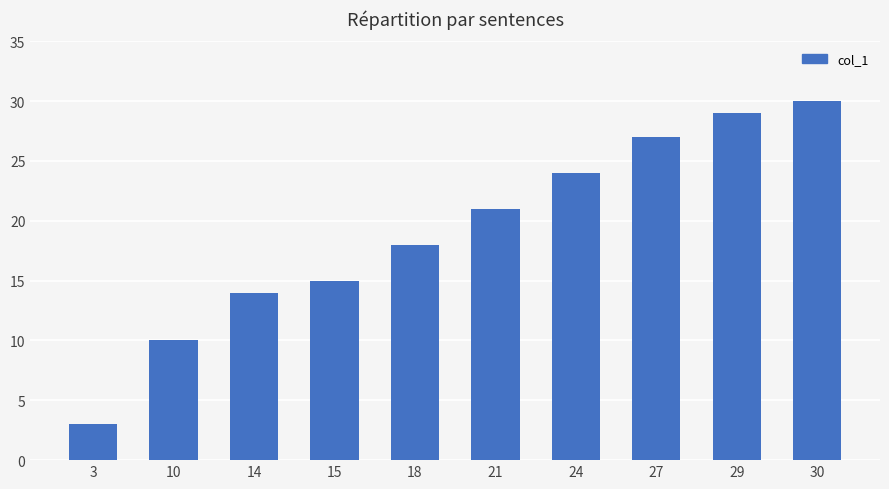

Between 30 and 3, which is larger?

30